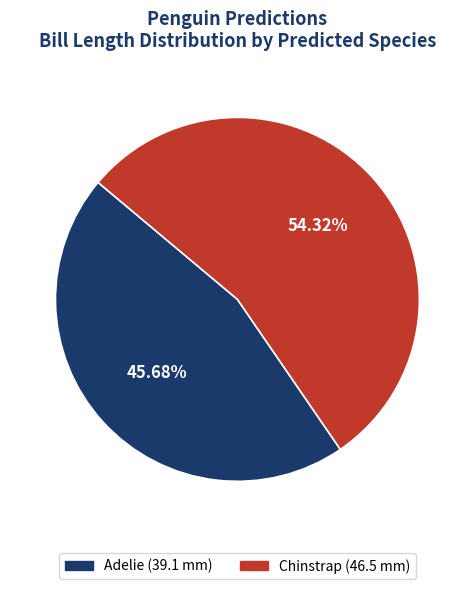

The Adelie slice represents 46% of the pie. True or false?

True